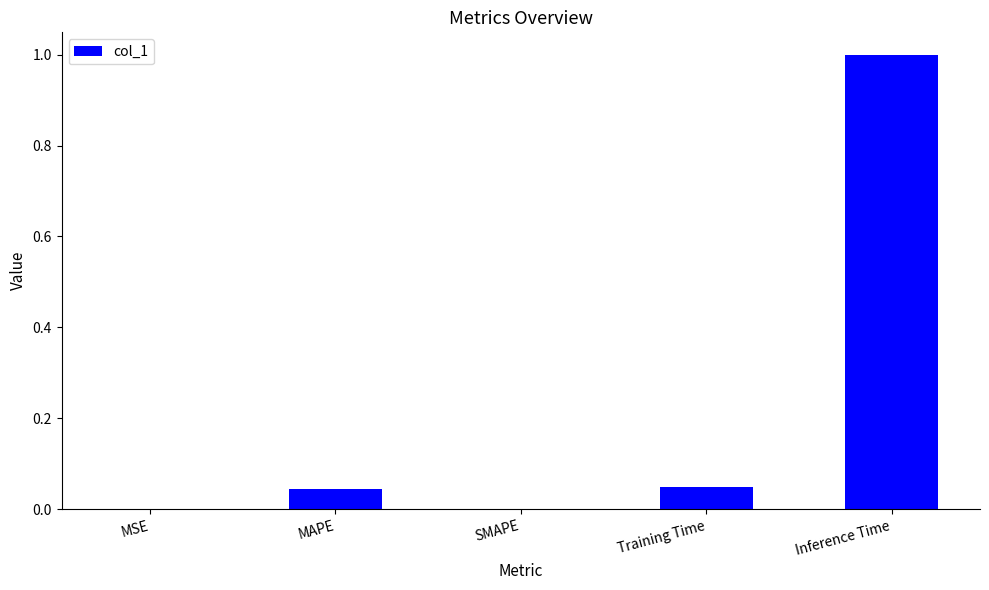

What is the maximum value shown in the chart?

1.0